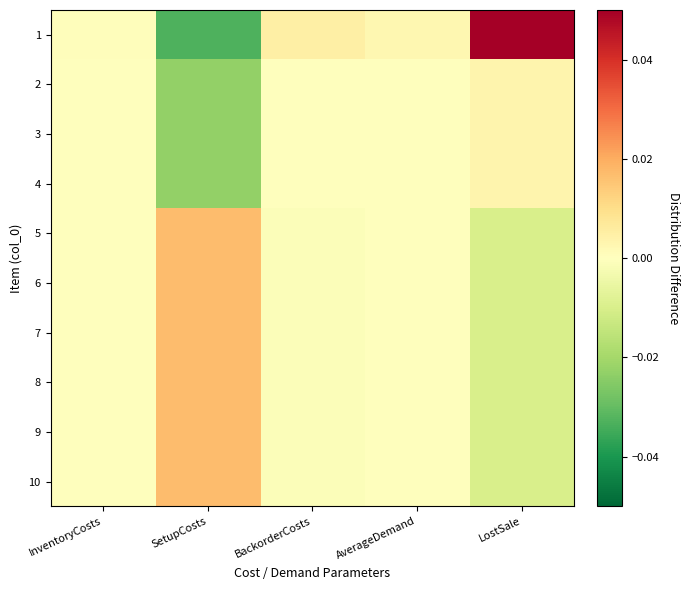

How many categories are shown in the chart?

5